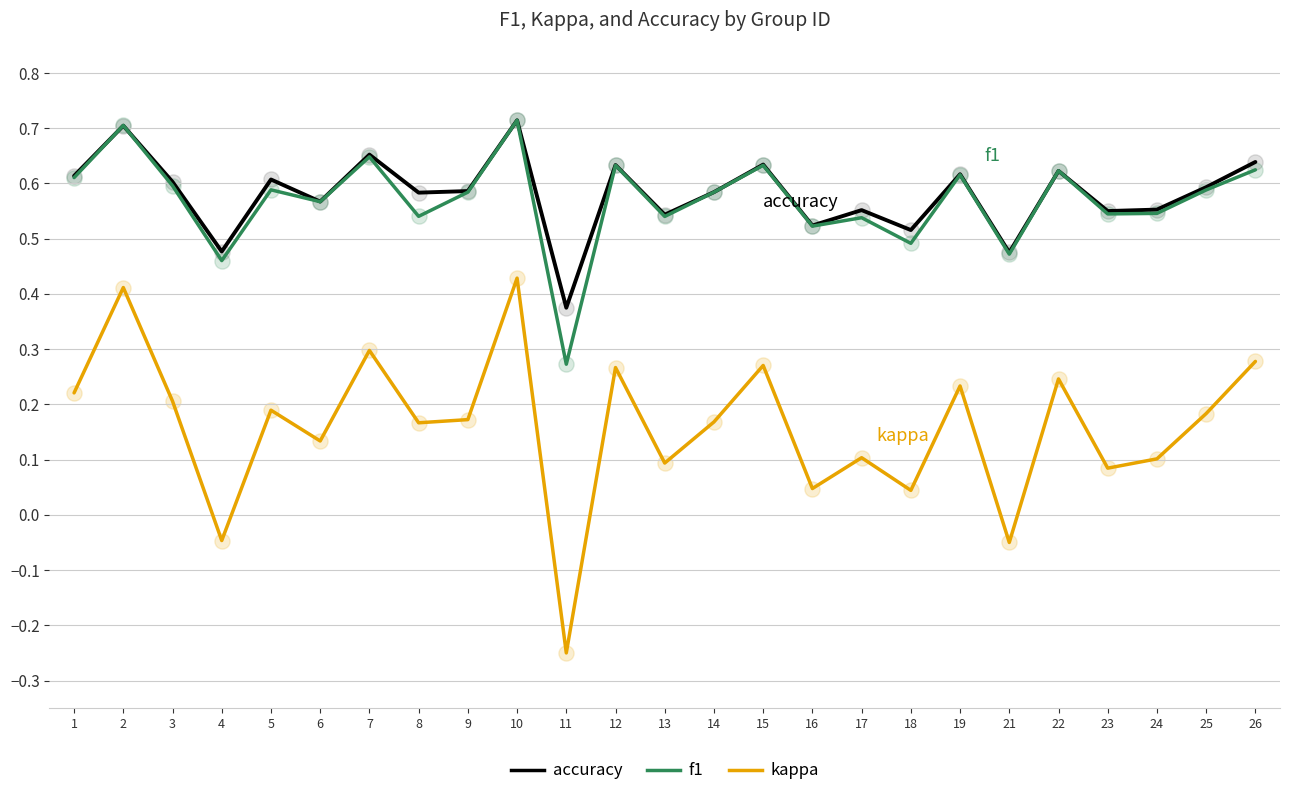

Is the value of kappa at 3 greater than the value of f1 at 12?

No